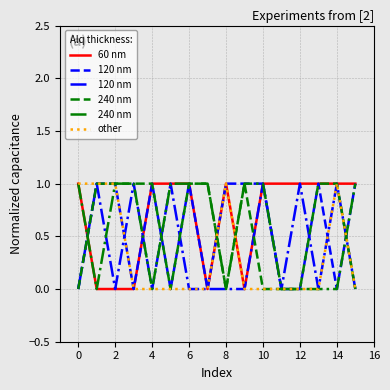

How many lines are shown in the chart?

6